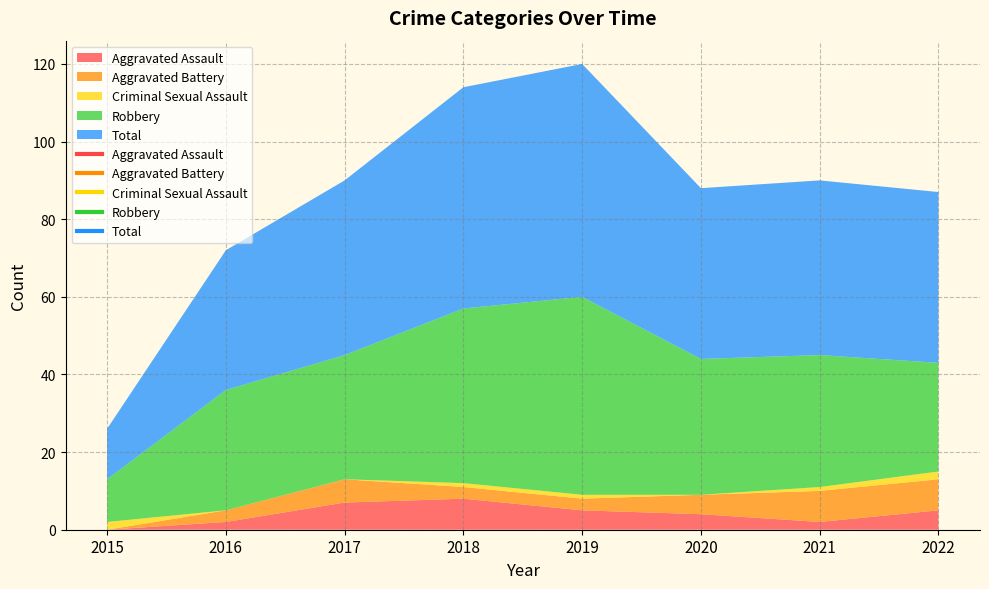

How many values in the Robbery series are below 34?

4